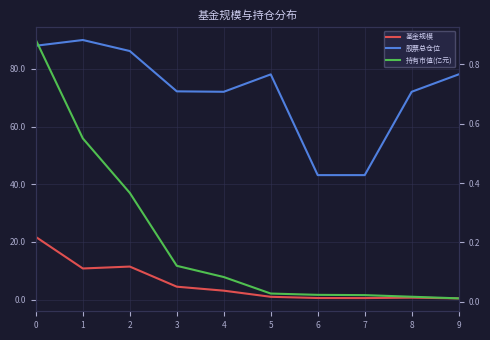

Which has a higher value, 9 or 5?

5